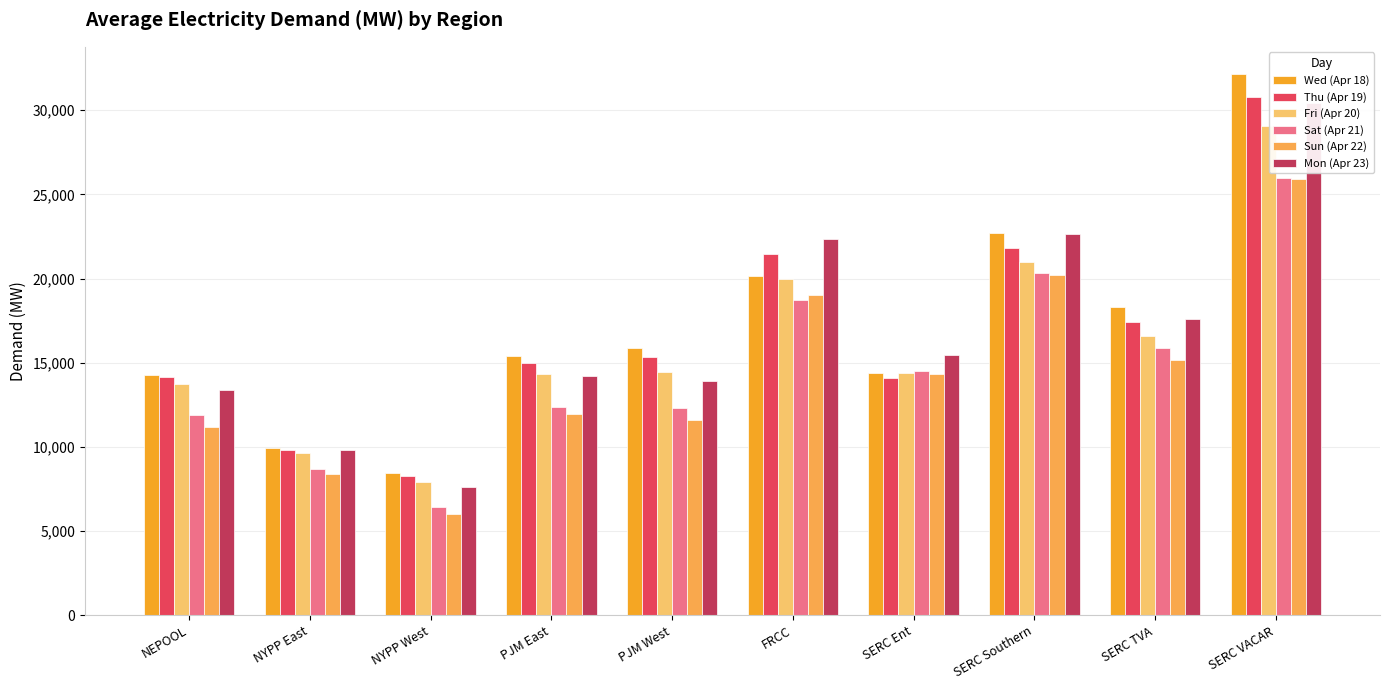

Which label corresponds to the smallest value in the chart?

NYPP West